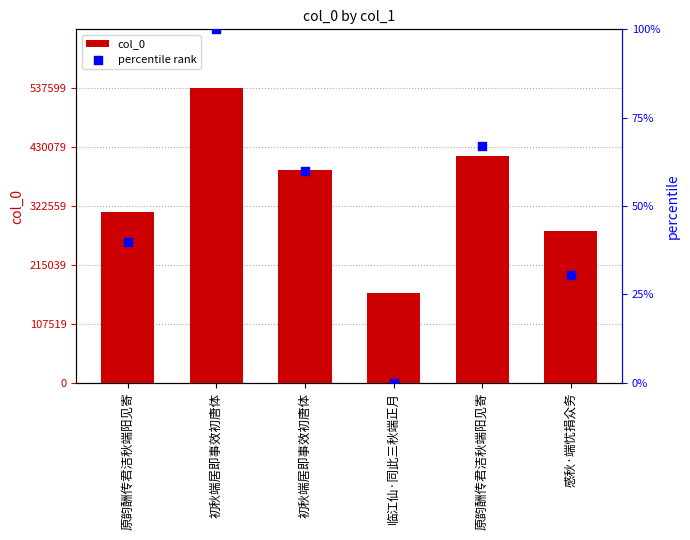

Which series has the largest total across all categories?

col_0